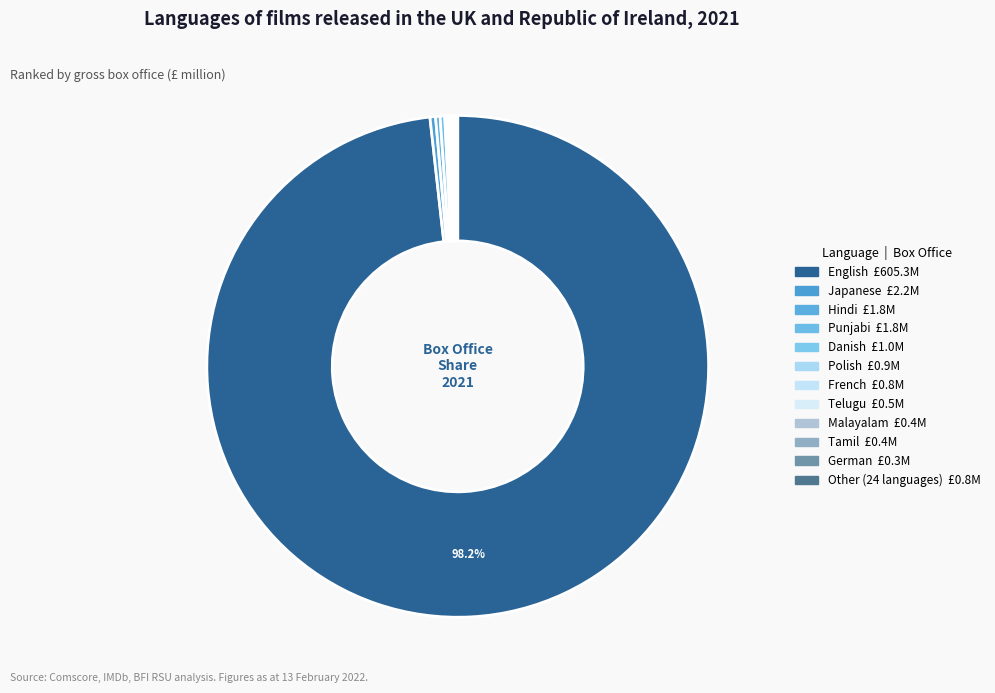

How many segments does this pie chart have?

12